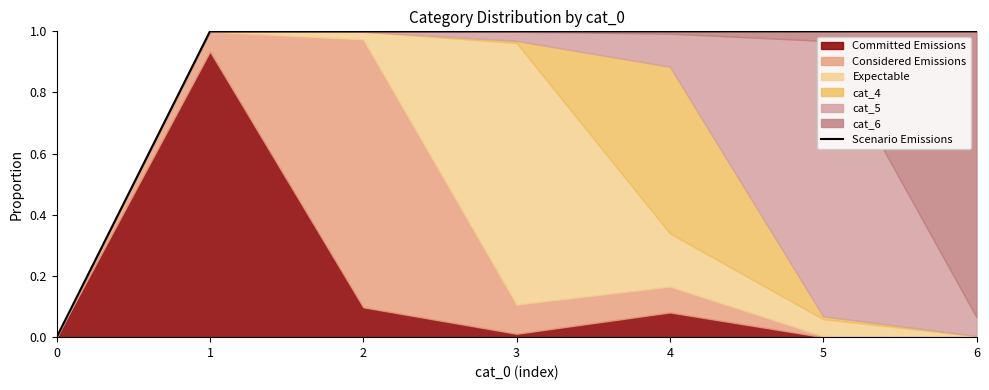

Reading left to right, extract all data points from this chart.

0=0	1=1	2=1	3=1	4=1	5=1	6=1